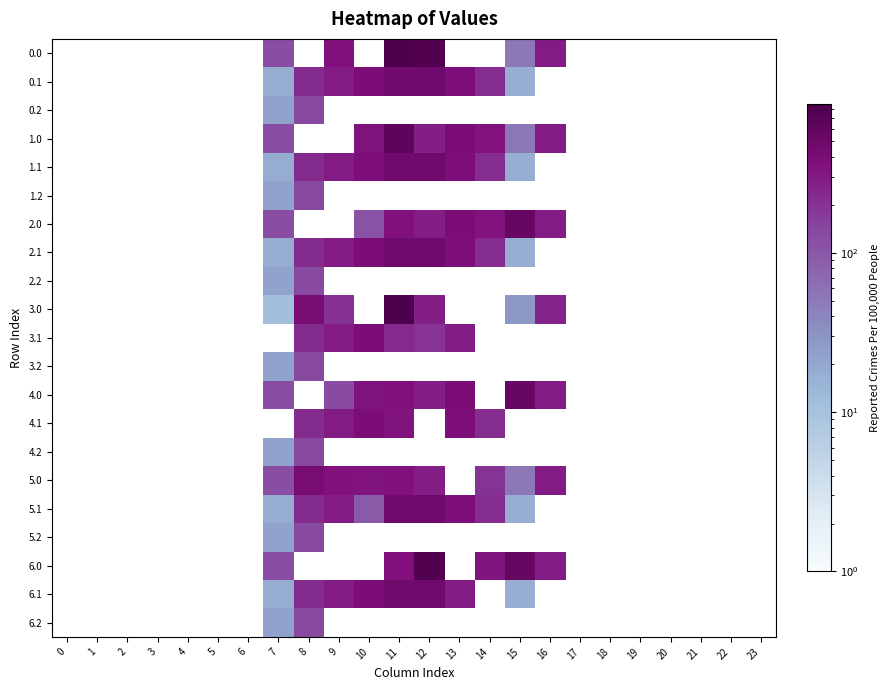

At which category does the chart reach its peak across all series?

11